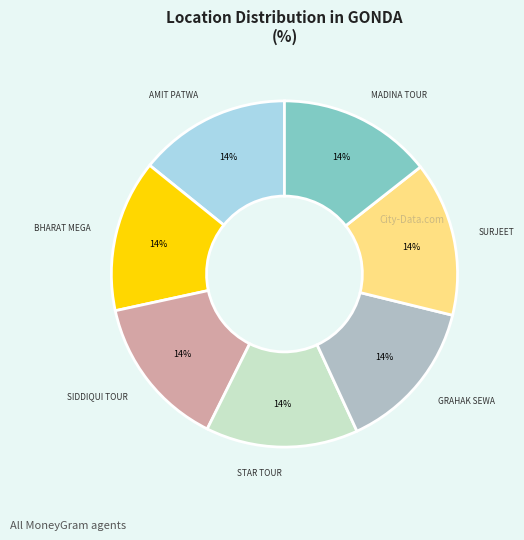

Count the number of slices in the pie.

7